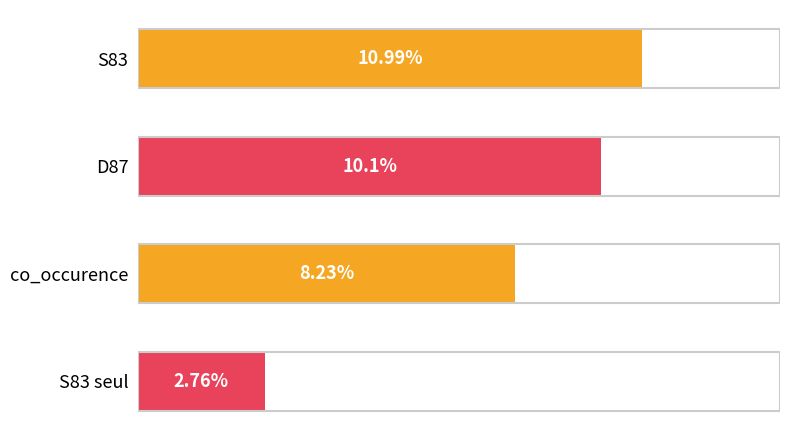

Between co_occurence and S83 seul, which is larger?

co_occurence